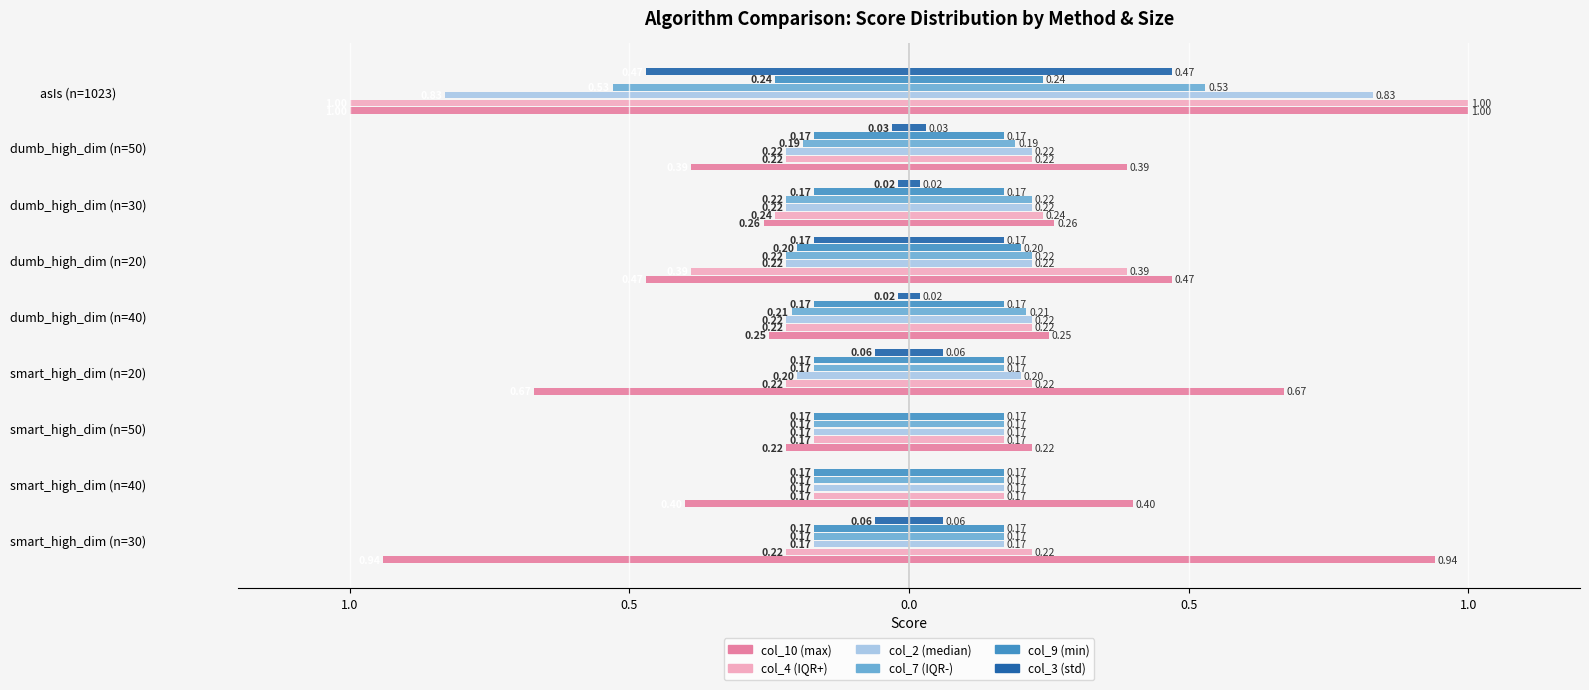

Does the chart contain stacked bars?

No